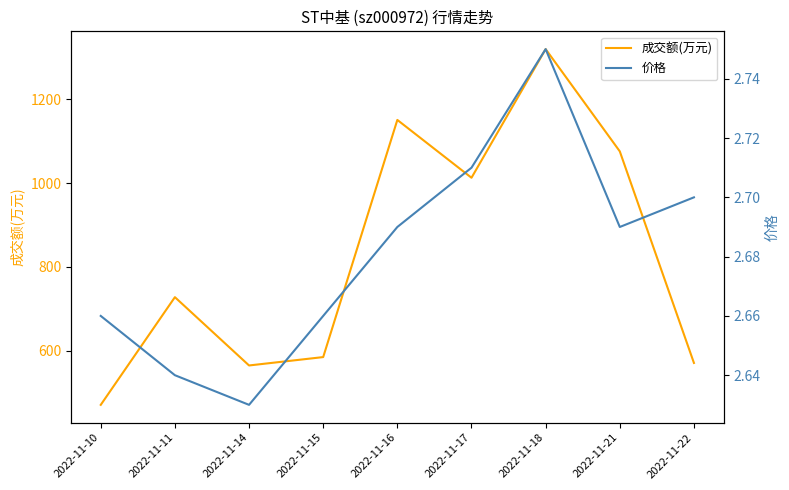

List the series in order of their peak value, highest first.

成交额(万元), 价格